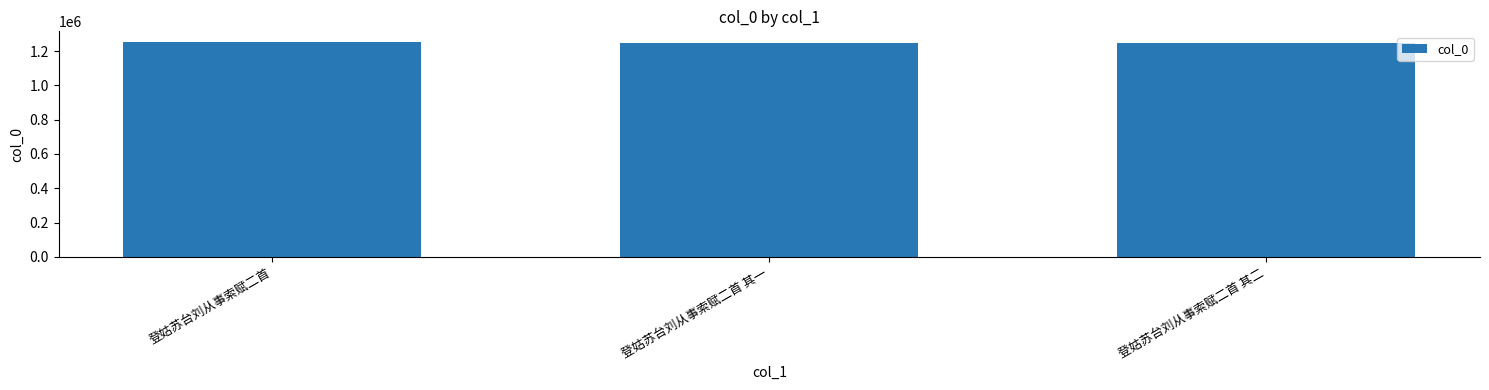

What value does the data have at 登姑苏台刘从事索赋二首 其一, to the nearest 10?

1249470